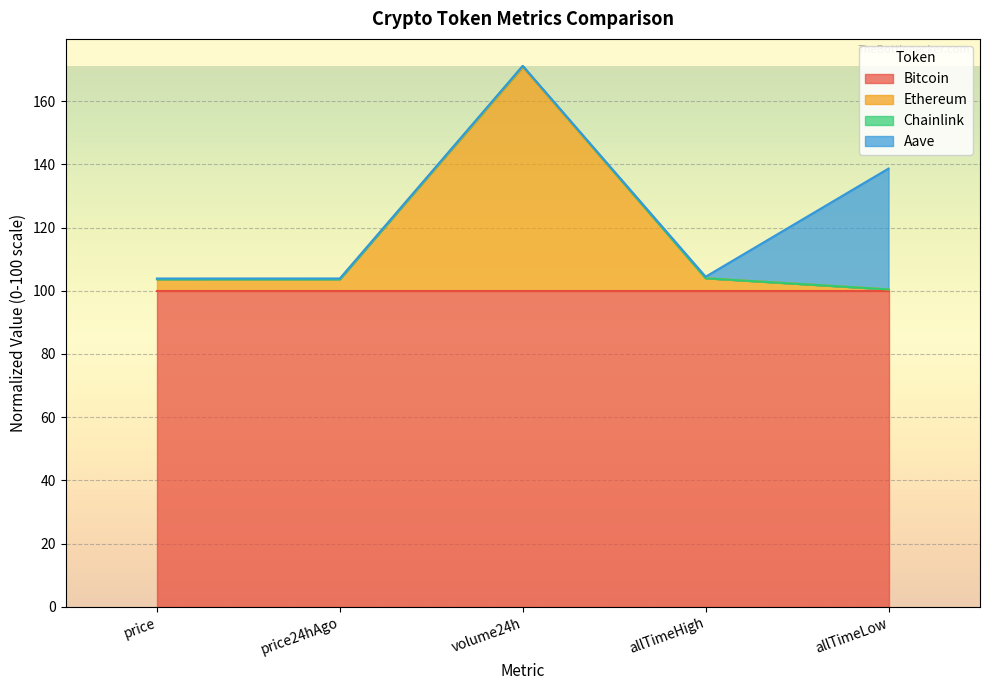

True or false: Bitcoin and Ethereum cross at least once.

False